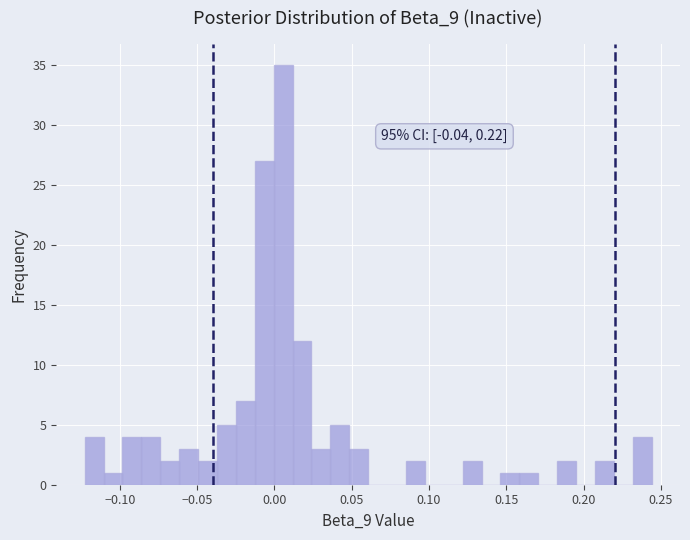

Read against the x-axis, roughly where is the centre of the tallest bar?

0.005